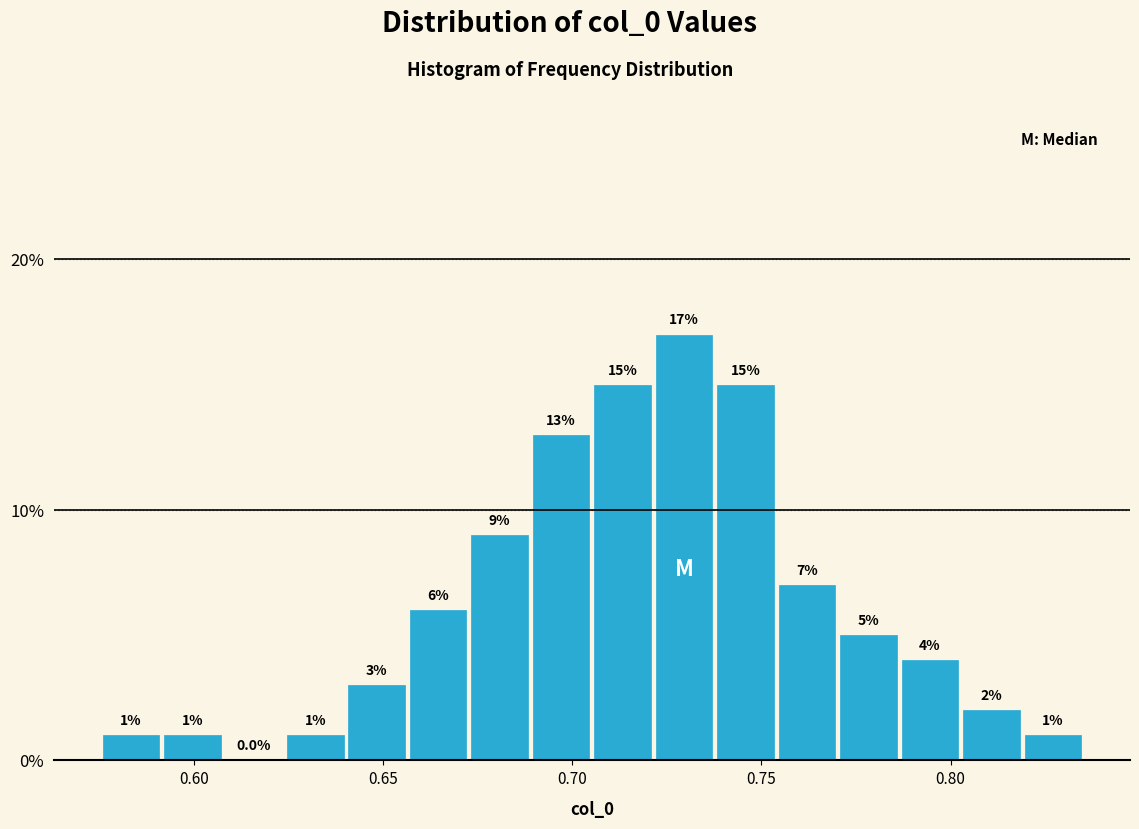

Read against the x-axis, roughly where is the centre of the tallest bar?

0.730